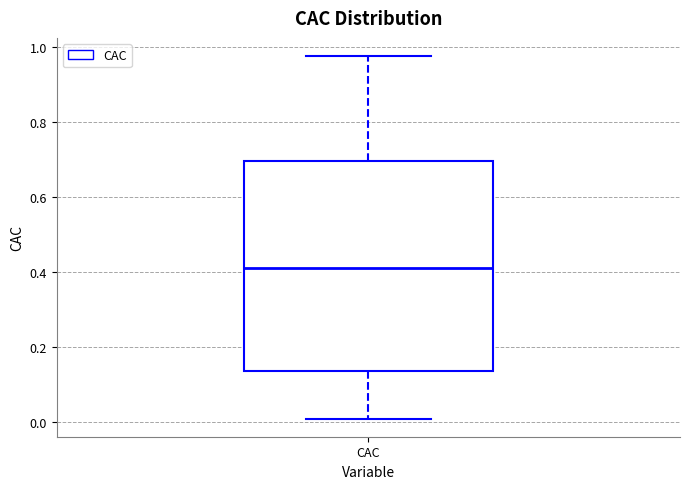

Transcribe this box plot: give where the median line is, the range the box spans, and where the two whiskers end, as read against the y-axis. The values are not printed on the chart, so give them approximately, as read against the axis.

median 0.42, box 0.14 to 0.70, whiskers 0.00 to 0.98